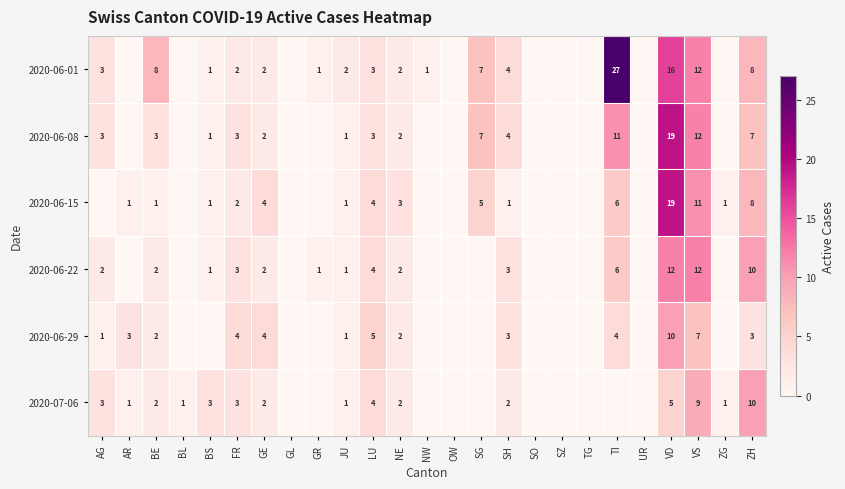

Which label corresponds to the largest value in the chart?

TI